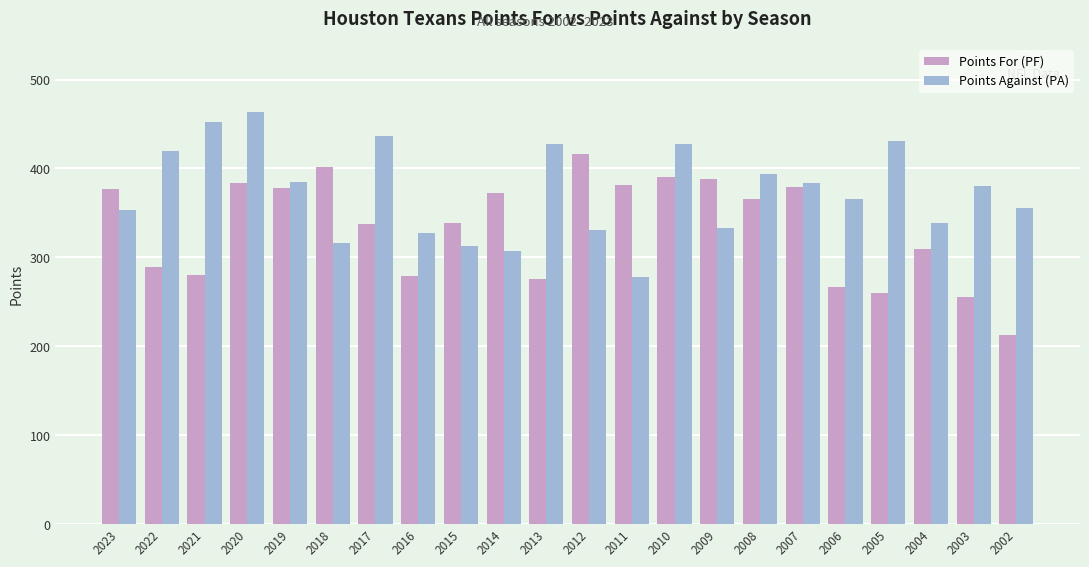

What is the minimum value for Points For (PF)?

213